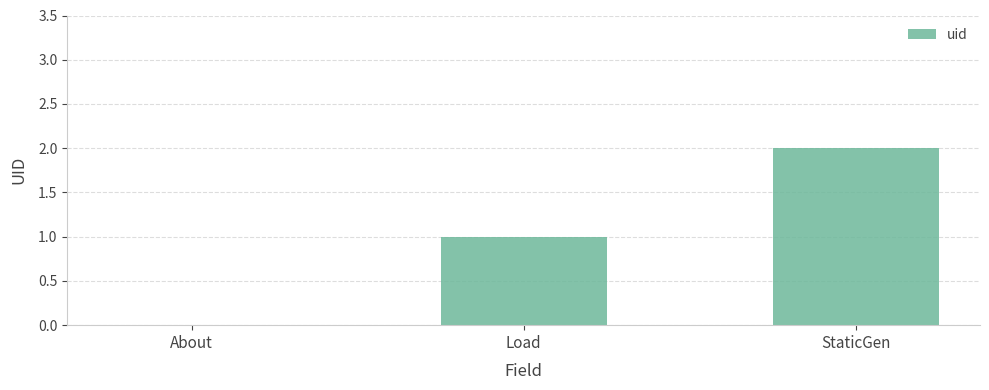

What is the difference between the values at StaticGen and Load?

1